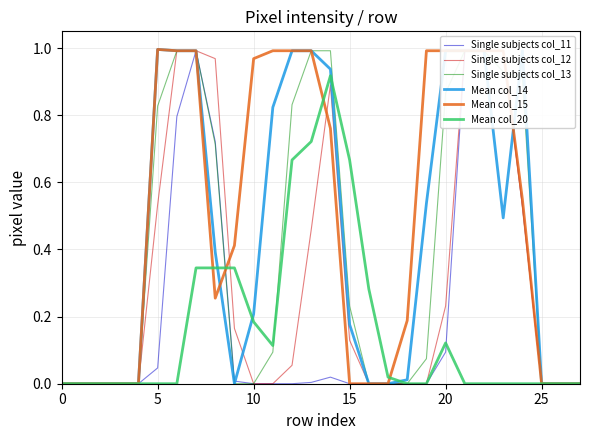

Is it true that Single subjects col_11 equals 0.7 at 8?

True